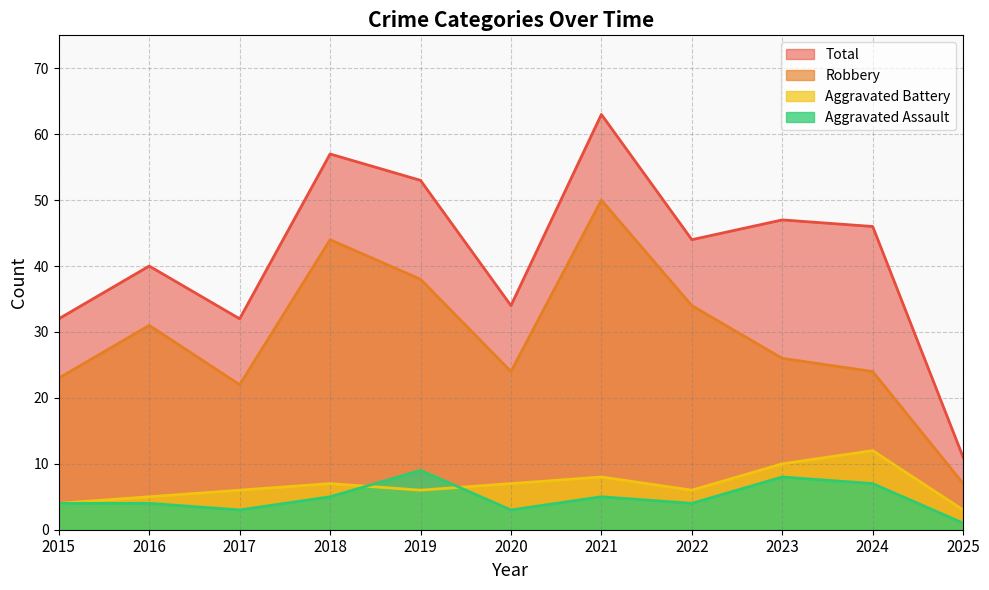

True or false: Aggravated Assault and Robbery cross at least once.

False